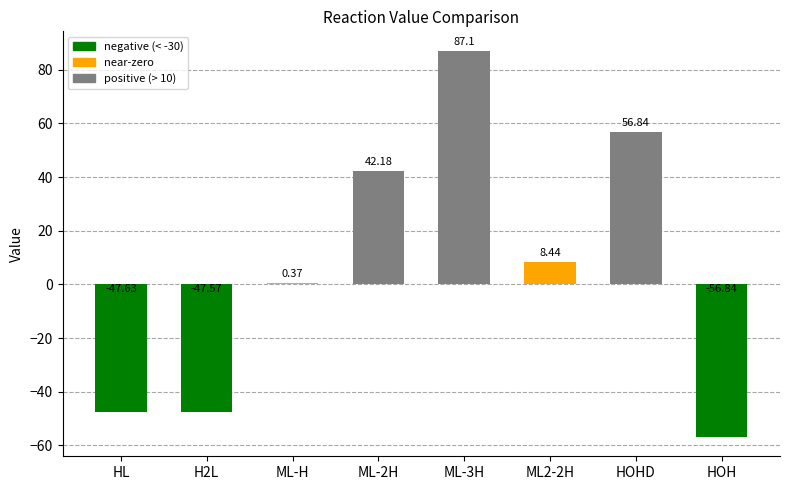

What is the sum of all values?

42.9